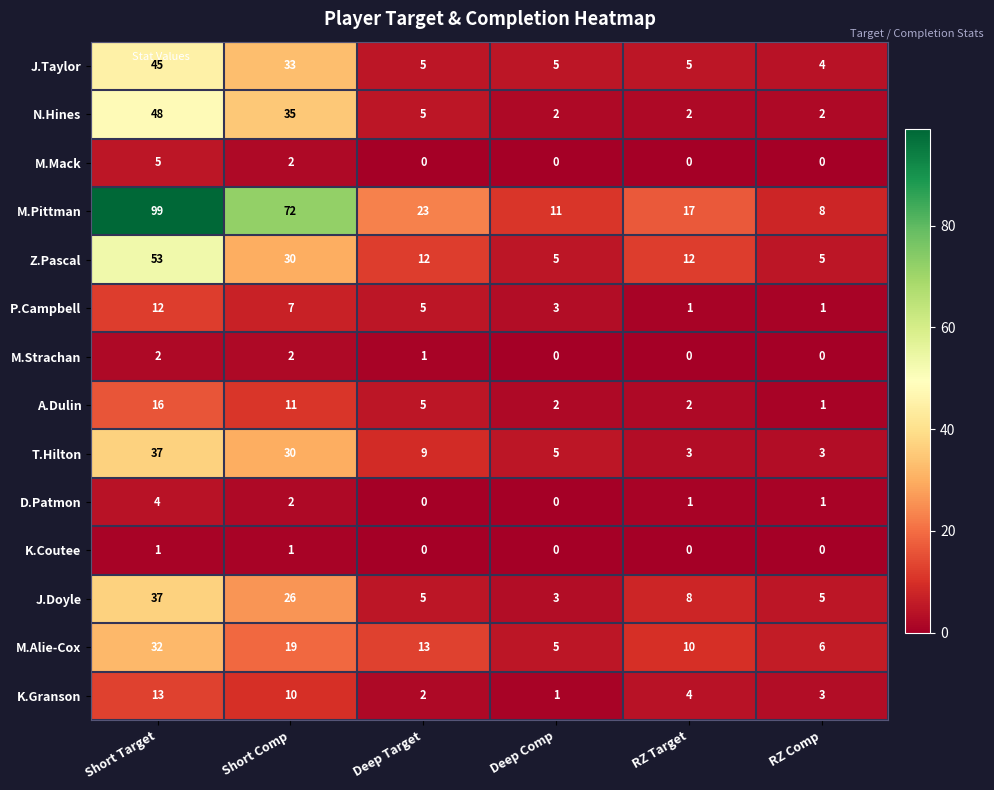

Which series has the largest range (max minus min)?

M.Pittman